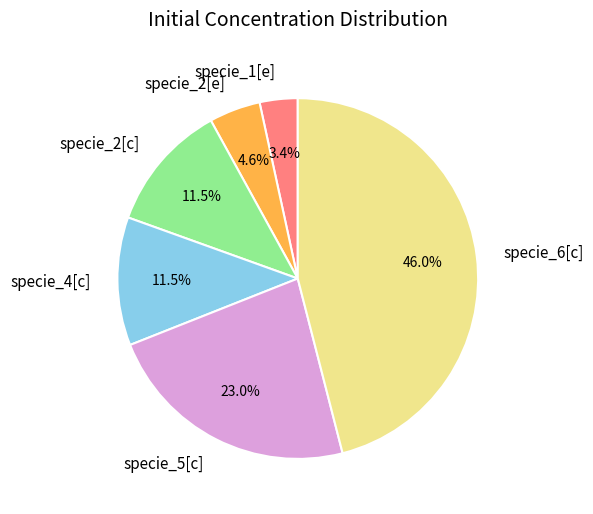

To the nearest percent, what percentage of the pie is specie_1[e]?

3%